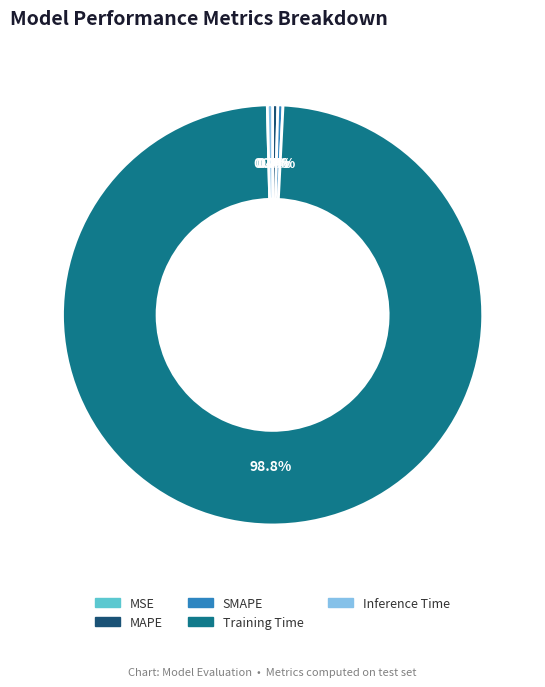

Which category has the biggest portion of the pie?

Training Time